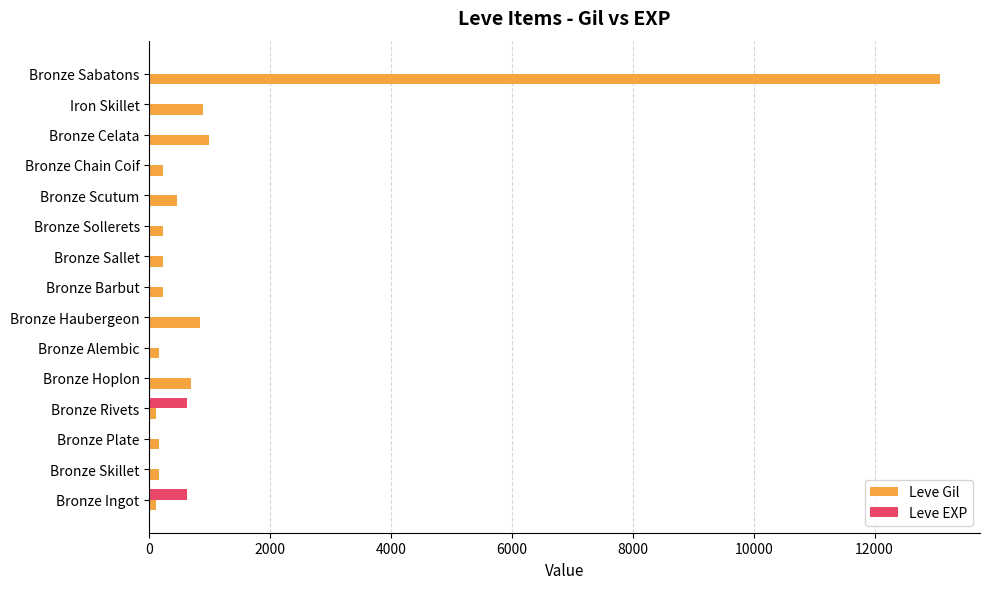

Is it true that Leve Gil equals 840 at Bronze Haubergeon?

True